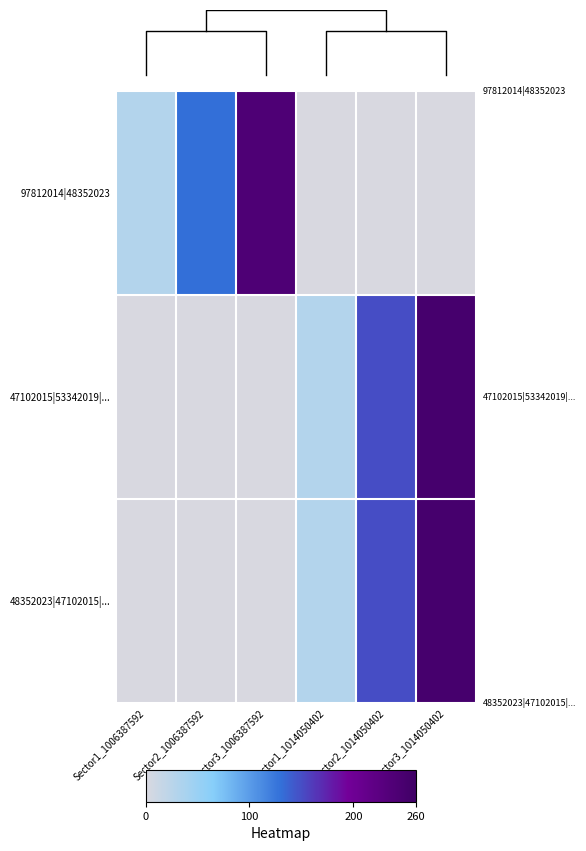

Which category has the highest value in the 97812014|48352023 series?

Sector3_1006387592